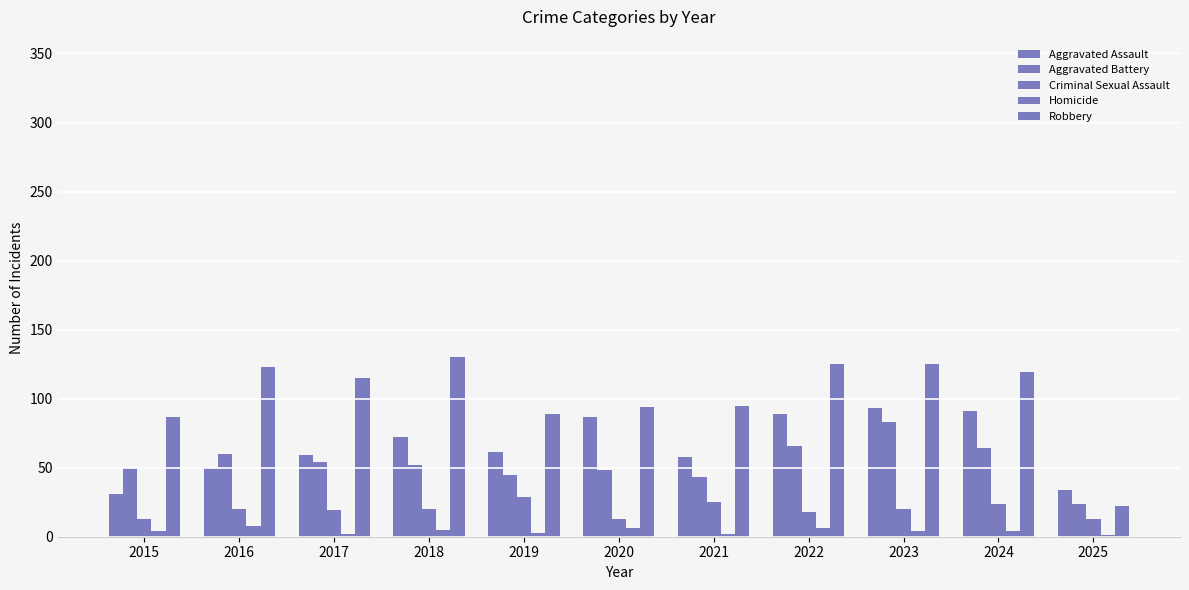

What is the total value across all series at 2015?

185